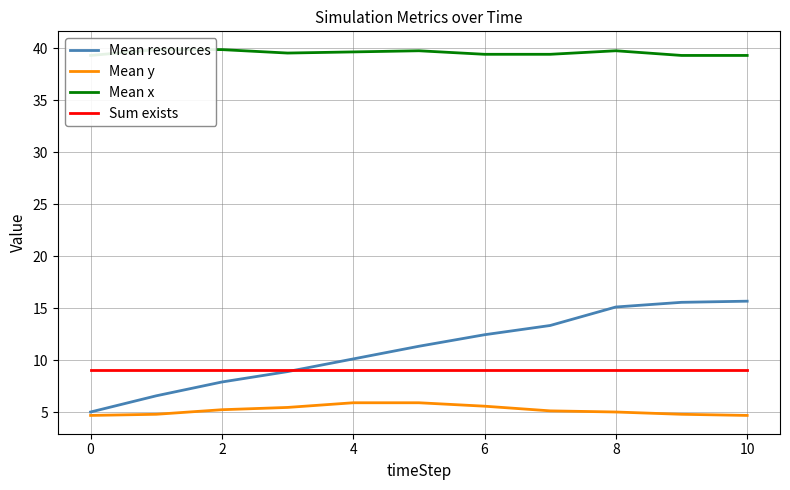

True or false: Mean y and Sum exists cross at least once.

False